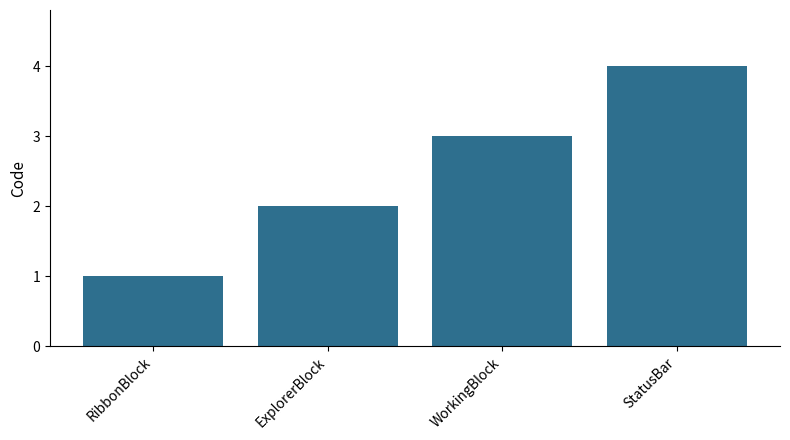

What is the difference between the second highest and second lowest values?

1